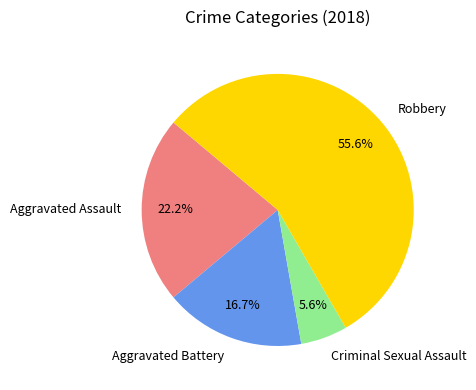

Is the sum of Aggravated Assault and Robbery greater than half?

Yes